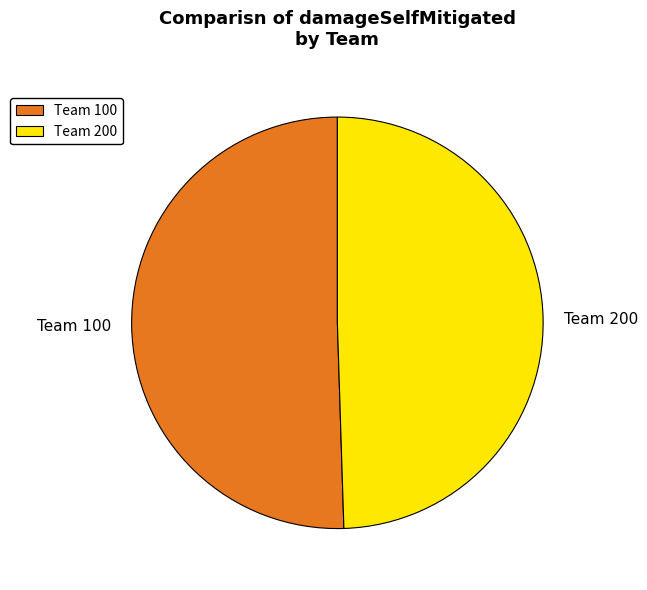

Is there a majority slice in this chart?

Yes